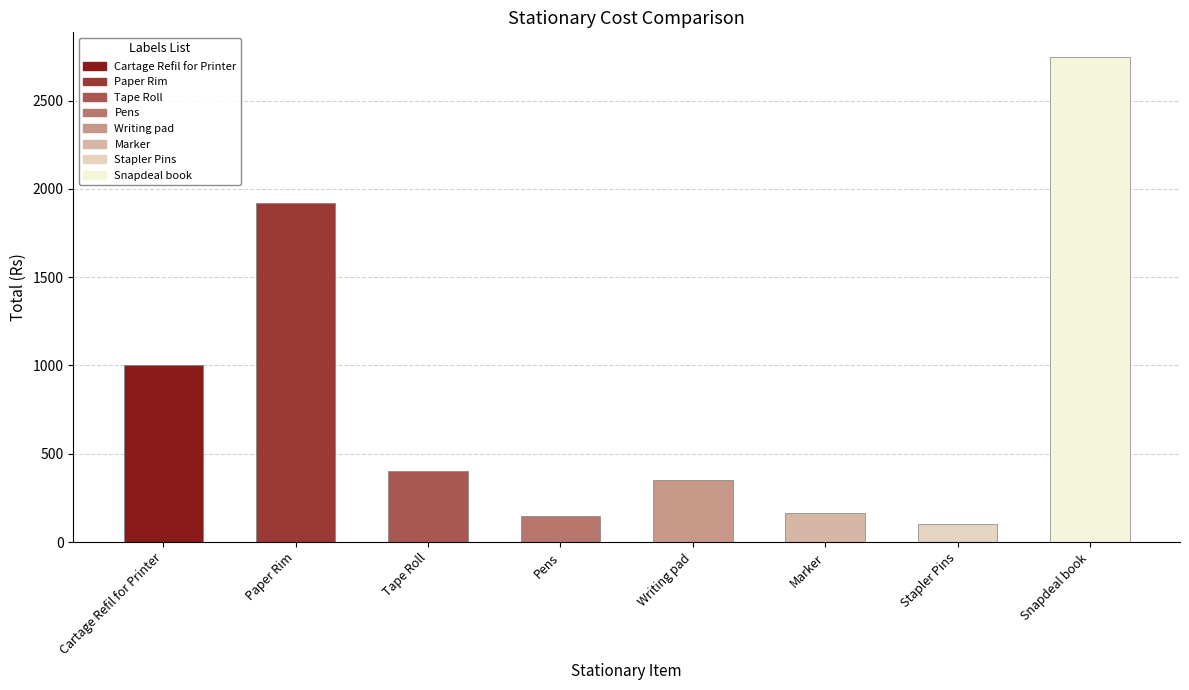

Which label corresponds to the largest value in the chart?

Snapdeal book